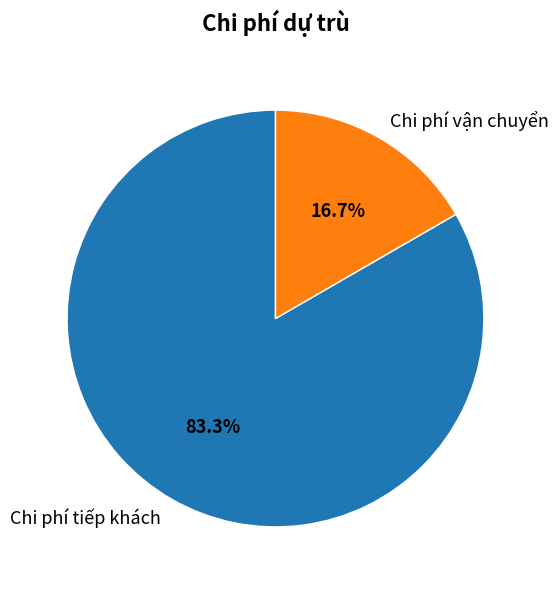

To the nearest percent, what percentage of the pie is Chi phí vận chuyển?

17%